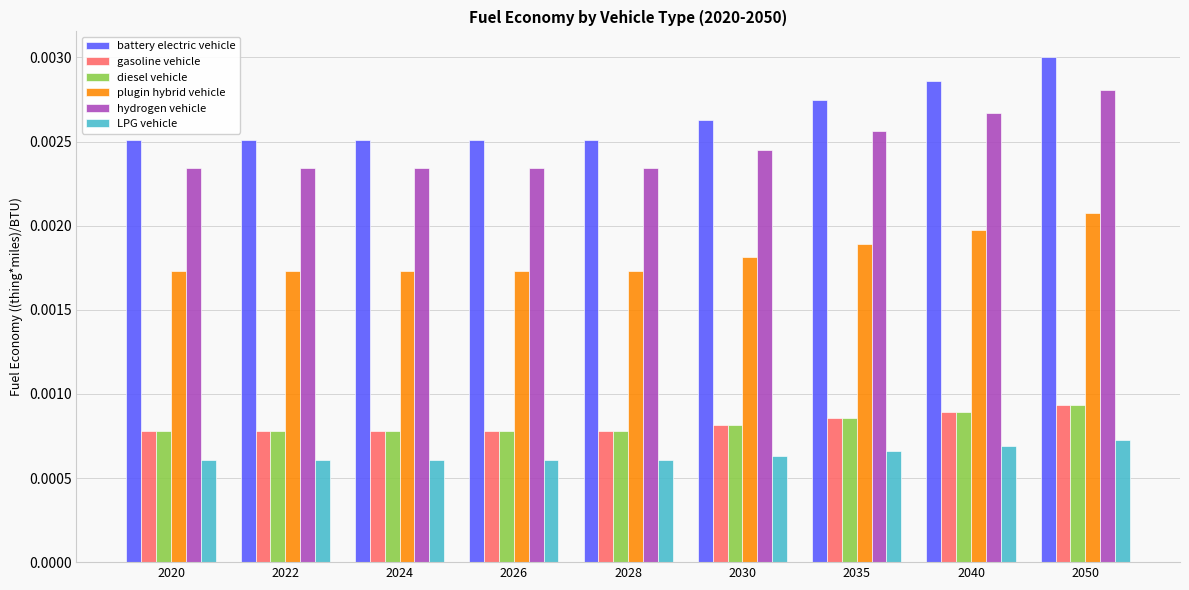

Count the hydrogen vehicle values in the range 0 to 1.

9